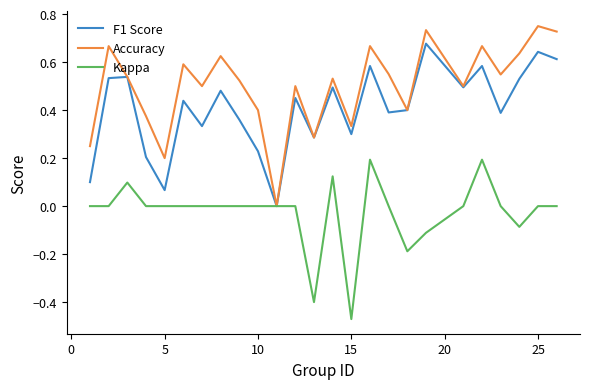

Which series has the largest total across all categories?

Accuracy